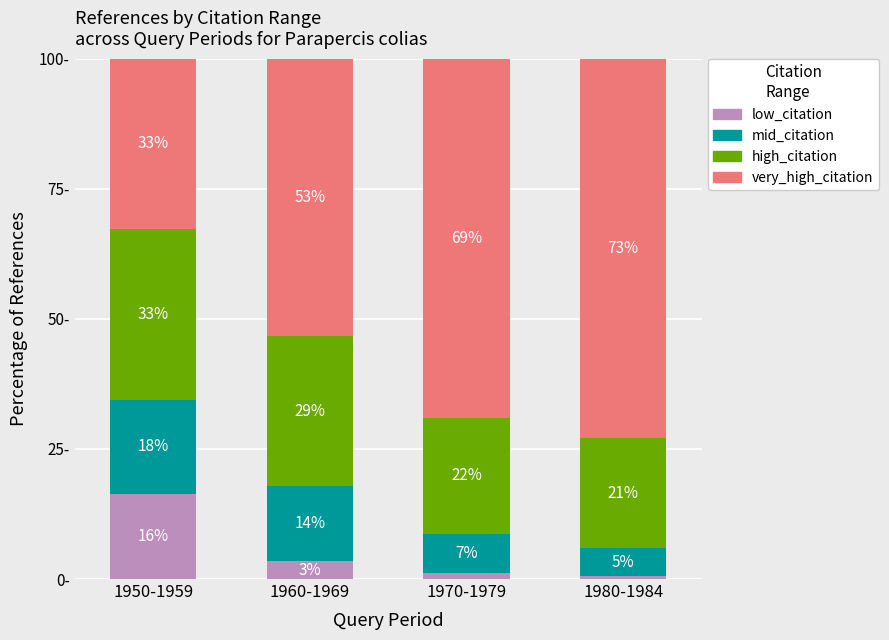

What is the total value across all series at 1950-1959?

100.0